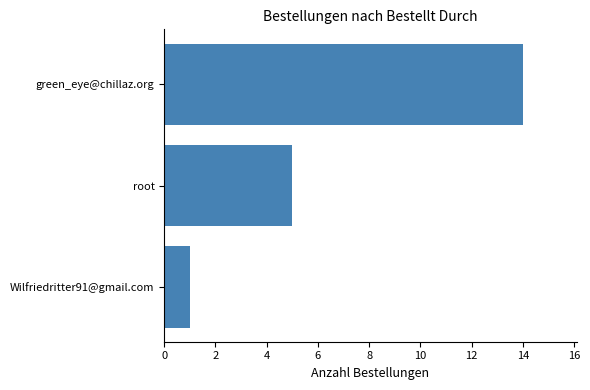

What is the sum of all values?

20